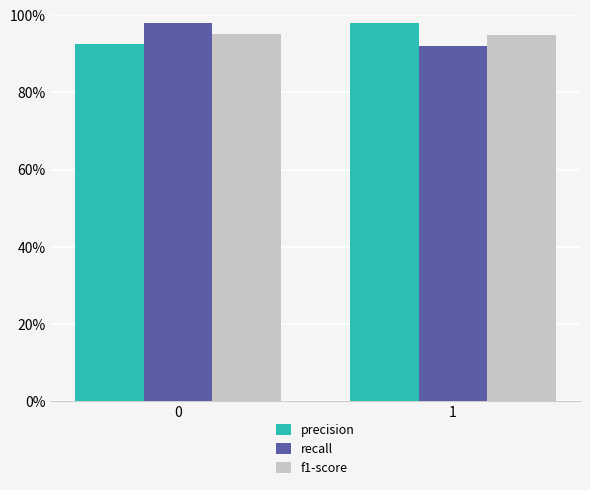

Reading right to left, transcribe all the data shown in this chart.

precision: 1=1.0	0=0.9
recall: 1=0.9	0=1.0
f1-score: 1=0.9	0=1.0